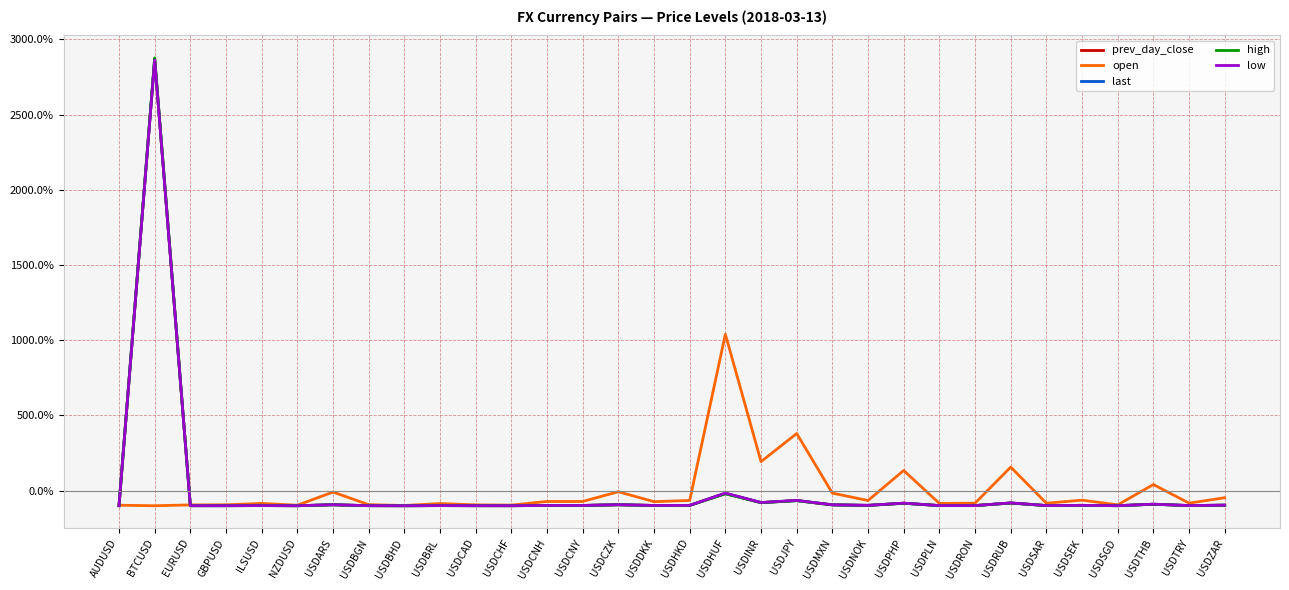

What is the total value across all series at ILSUSD?

-480.0